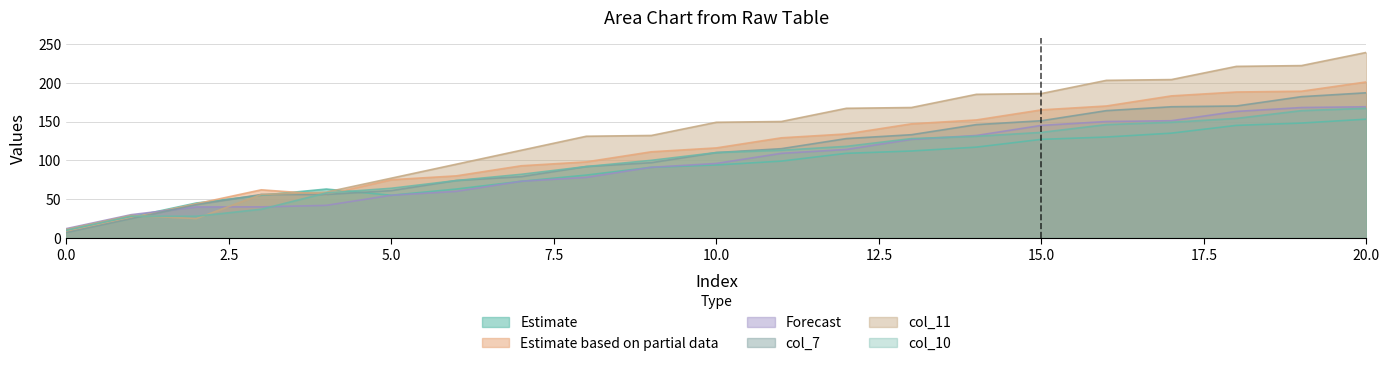

Reading right to left, what are all the values shown in this chart?

col_9: 20=153	19=148	18=145	17=135	16=130	15=127	14=117	13=112	12=109	11=99	10=94	9=91	8=81	7=73	6=63	5=55	4=63	3=55	2=45	1=27	0=9
col_8: 20=201	19=189	18=188	17=183	16=170	15=165	14=152	13=147	12=134	11=129	10=116	9=111	8=98	7=93	6=80	5=75	4=56	3=62	2=44	1=26	0=8
col_12: 20=169	19=168	18=163	17=151	16=150	15=145	14=132	13=127	12=114	11=109	10=96	9=91	8=78	7=73	6=60	5=55	4=42	3=40	2=40	1=30	0=12
col_7: 20=187	19=182	18=170	17=169	16=164	15=151	14=146	13=133	12=128	11=115	10=110	9=97	8=92	7=79	6=74	5=61	4=56	3=56	2=43	1=25	0=7
col_11: 20=239	19=222	18=221	17=204	16=203	15=186	14=185	13=168	12=167	11=150	10=149	9=132	8=131	7=113	6=95	5=77	4=59	3=56	2=25	1=29	0=11
col_10: 20=167	19=164	18=154	17=149	16=146	15=136	14=131	13=128	12=118	11=113	10=110	9=100	8=92	7=82	6=74	5=64	4=58	3=37	2=28	1=28	0=10